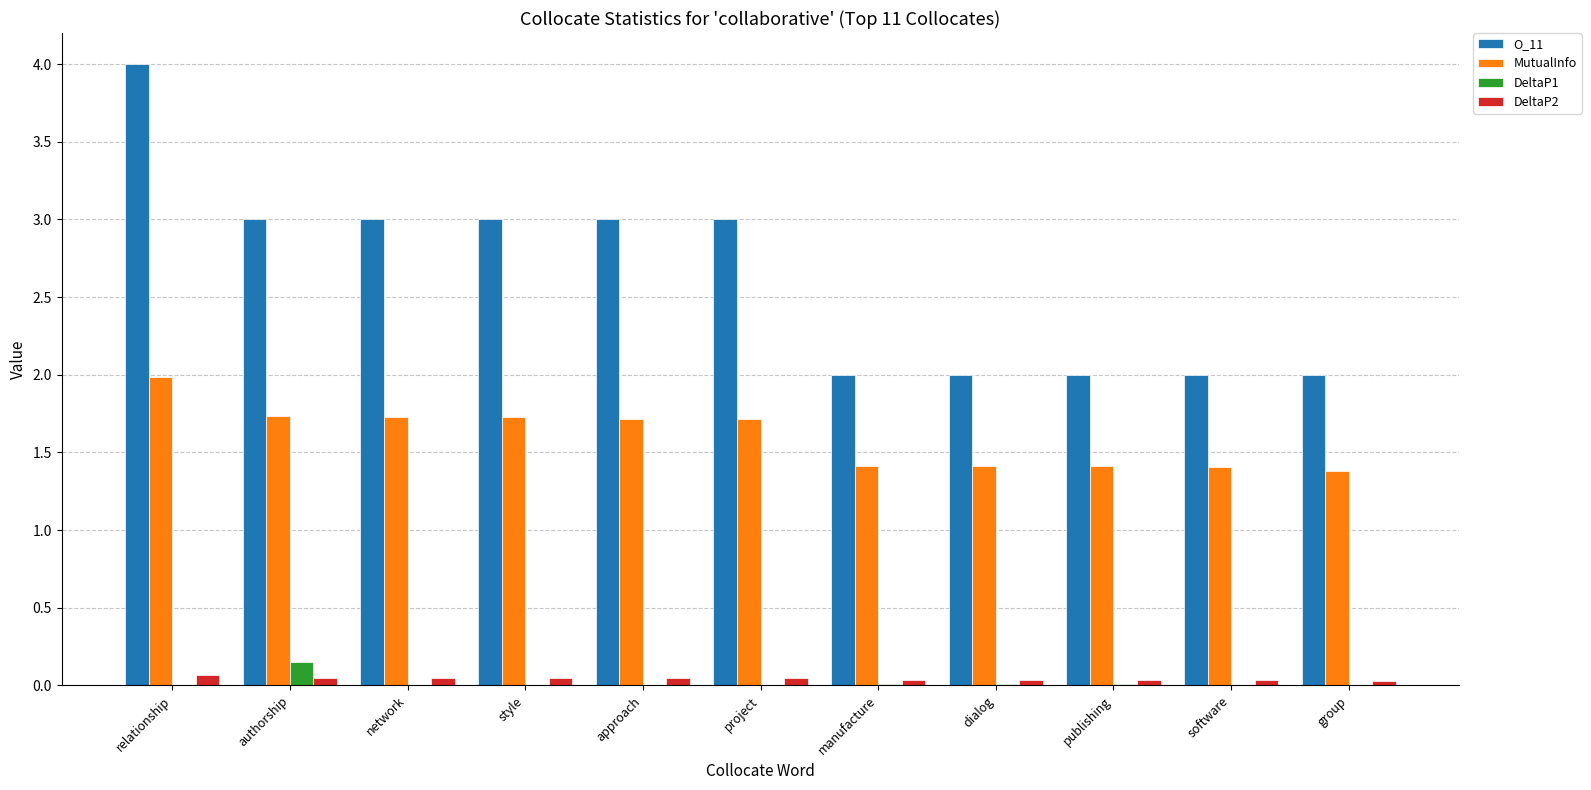

At which category is the sum across all series the highest?

relationship